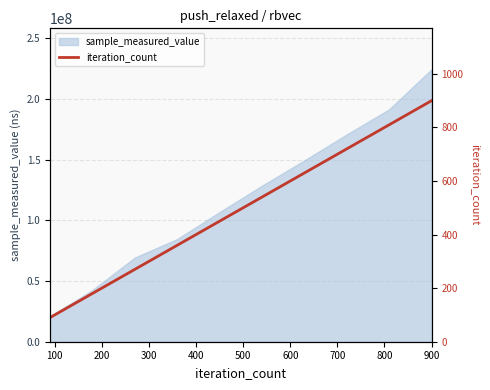

At which category does the chart reach its peak across all series?

900